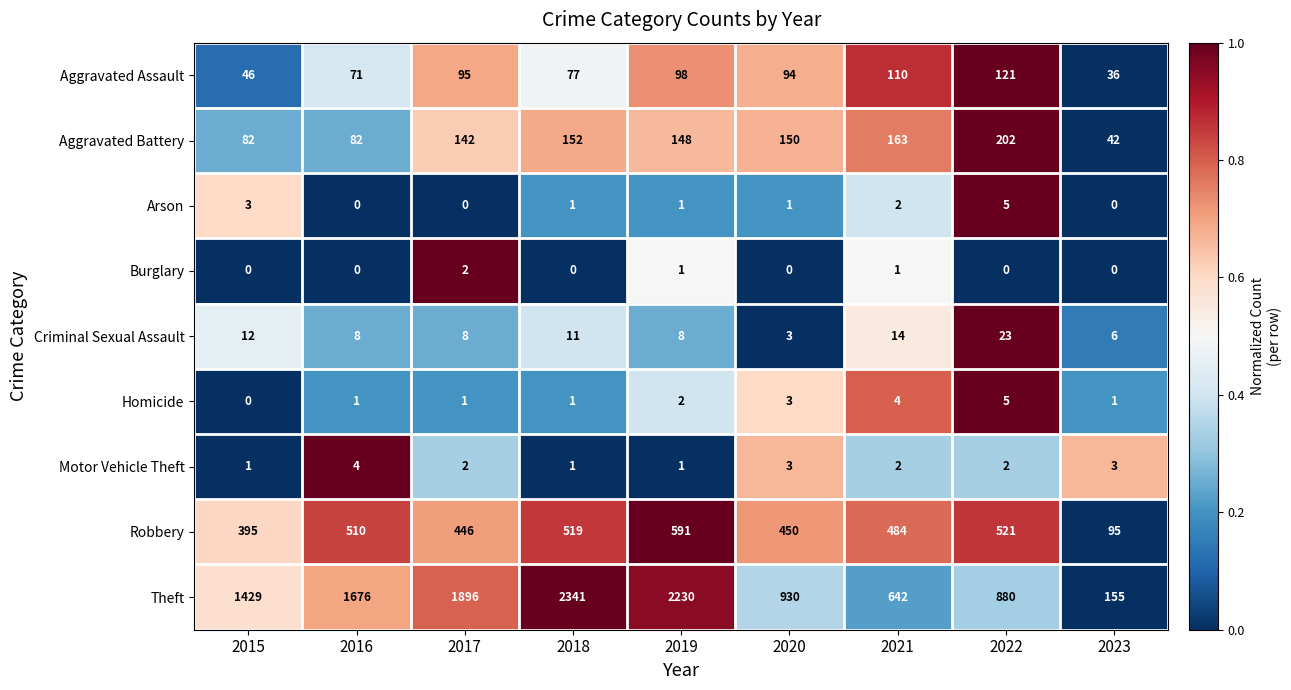

Is it true that Robbery equals 510 at 2016?

True